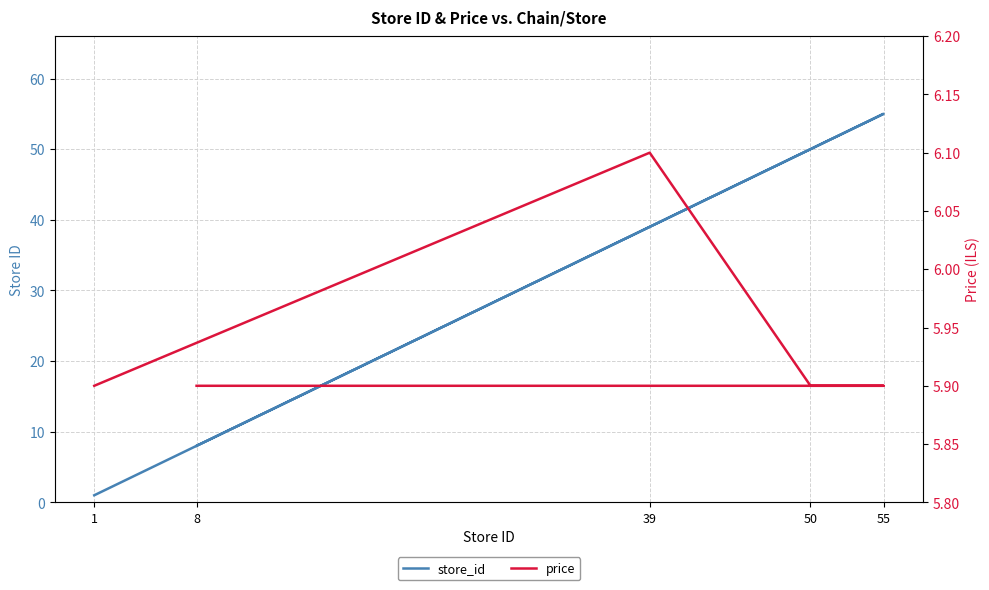

List the labels in order of price value, smallest first.

1, 50, 55, 8, 39